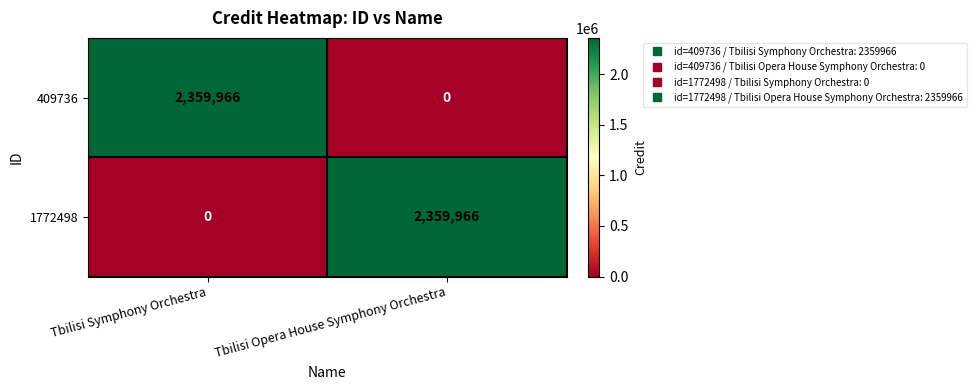

What is the total value across all series at Tbilisi Opera House Symphony Orchestra?

2359966